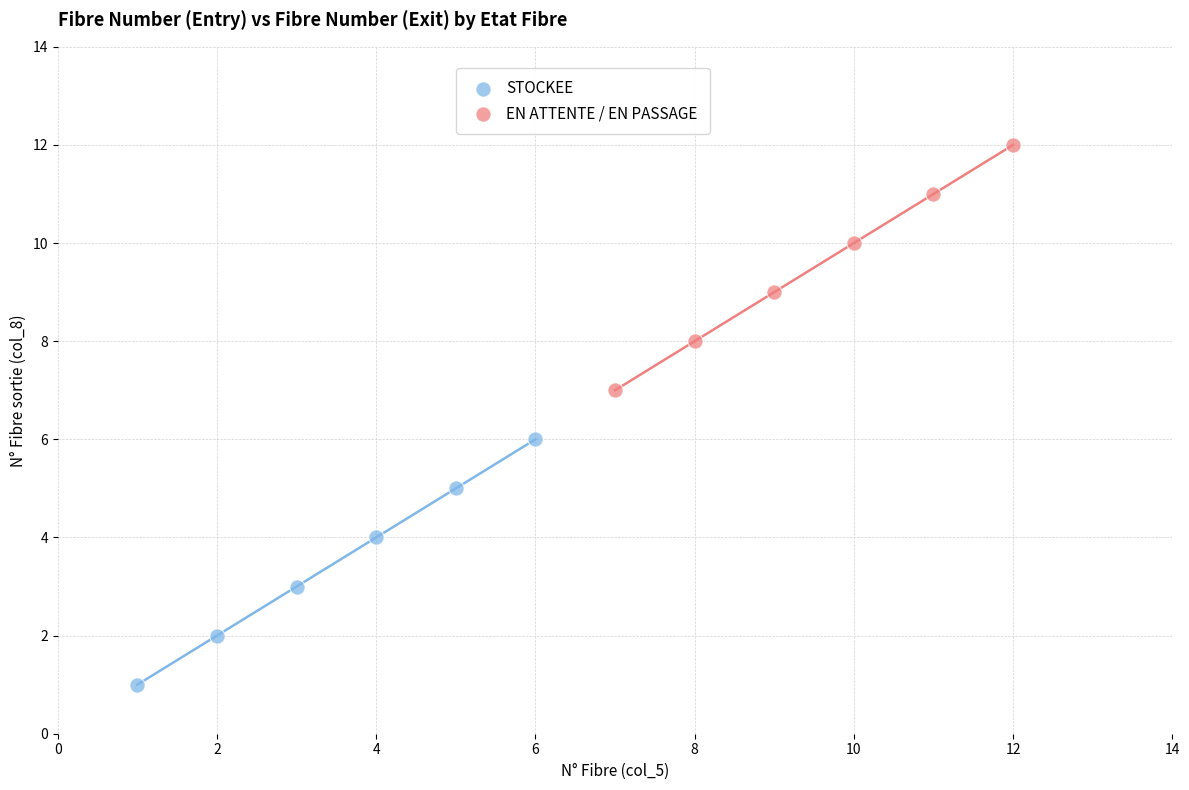

Which series contains the highest Y value?

EN ATTENTE / EN PASSAGE